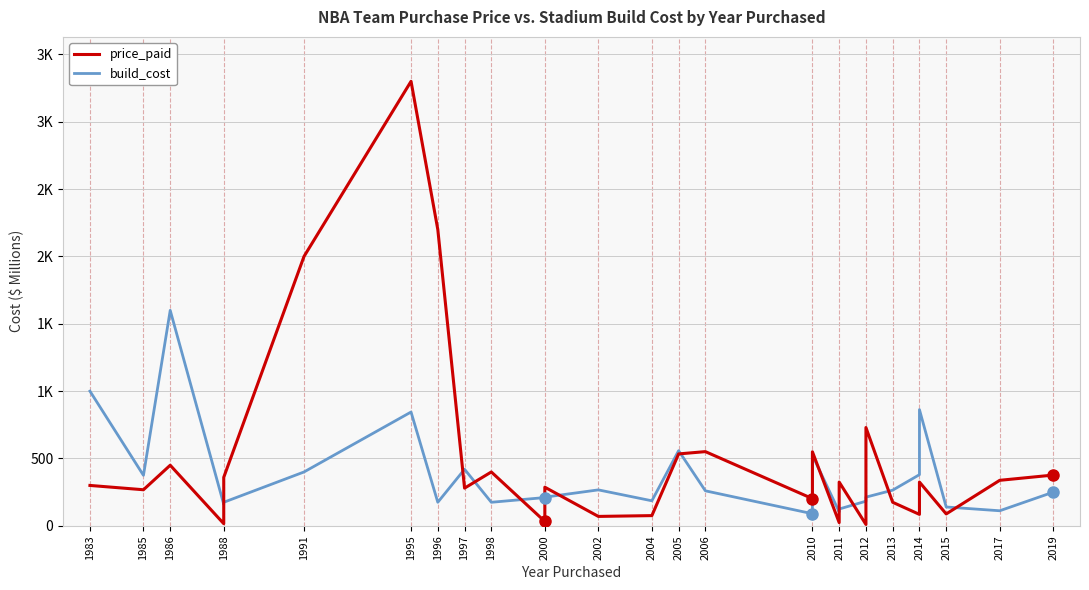

How many interior local valleys does the price_paid series have?

10